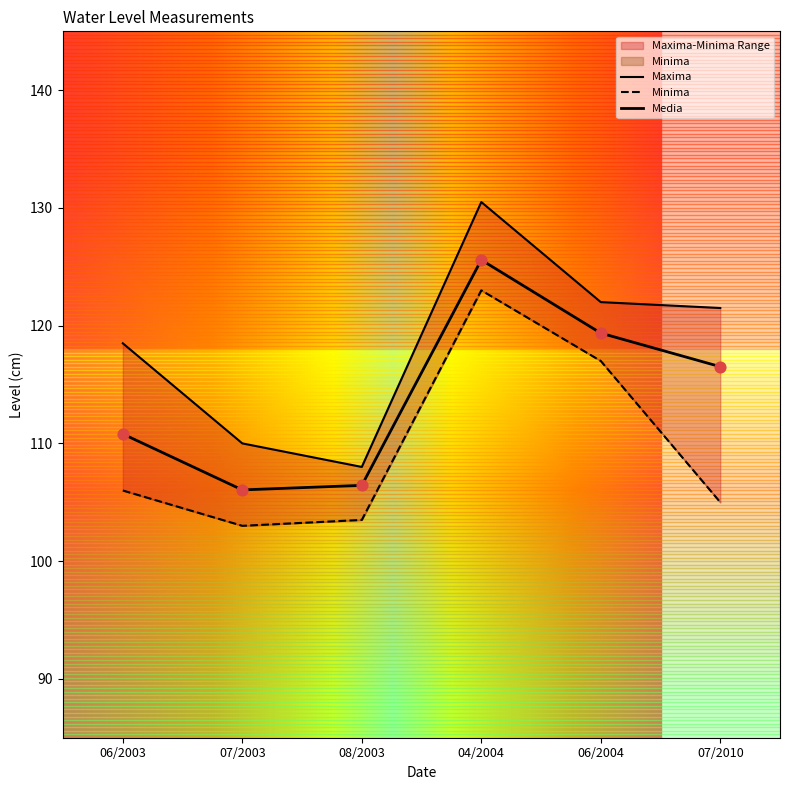

Which series has the widest spread of Y values?

Maxima